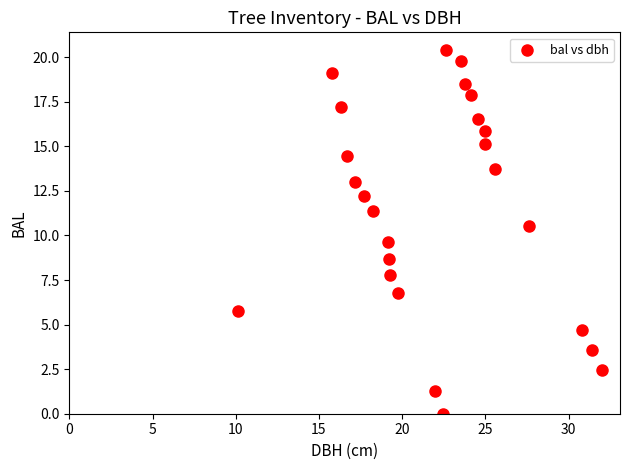

What is the range of X values (max minus min)?

21.9